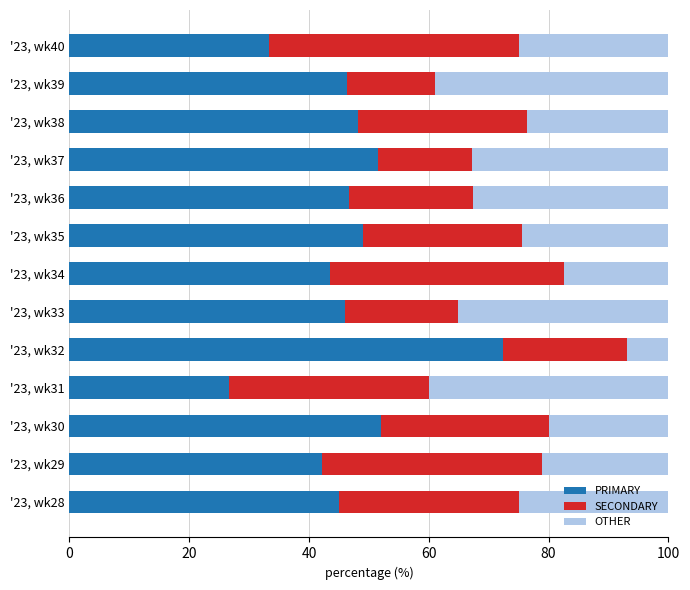

The PRIMARY series shows 43.5 at '23, wk34. True or false?

True